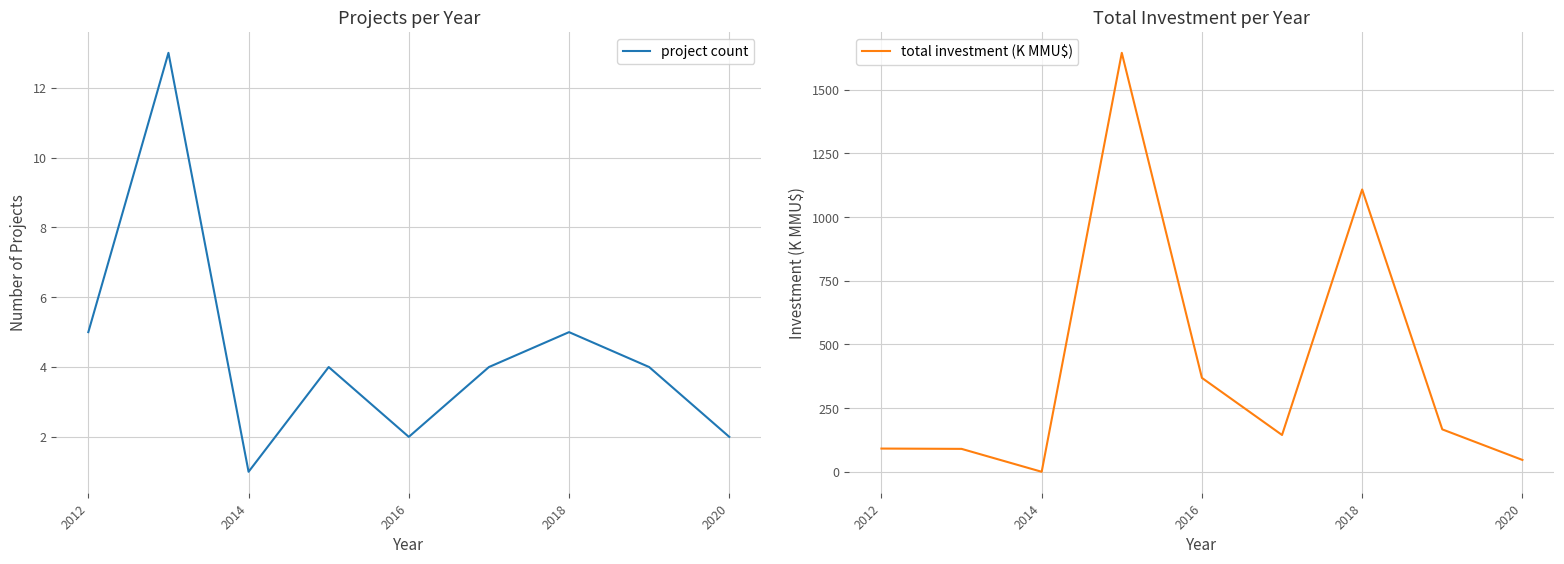

List the series in order of their peak value, highest first.

total investment (K MMU$), project count